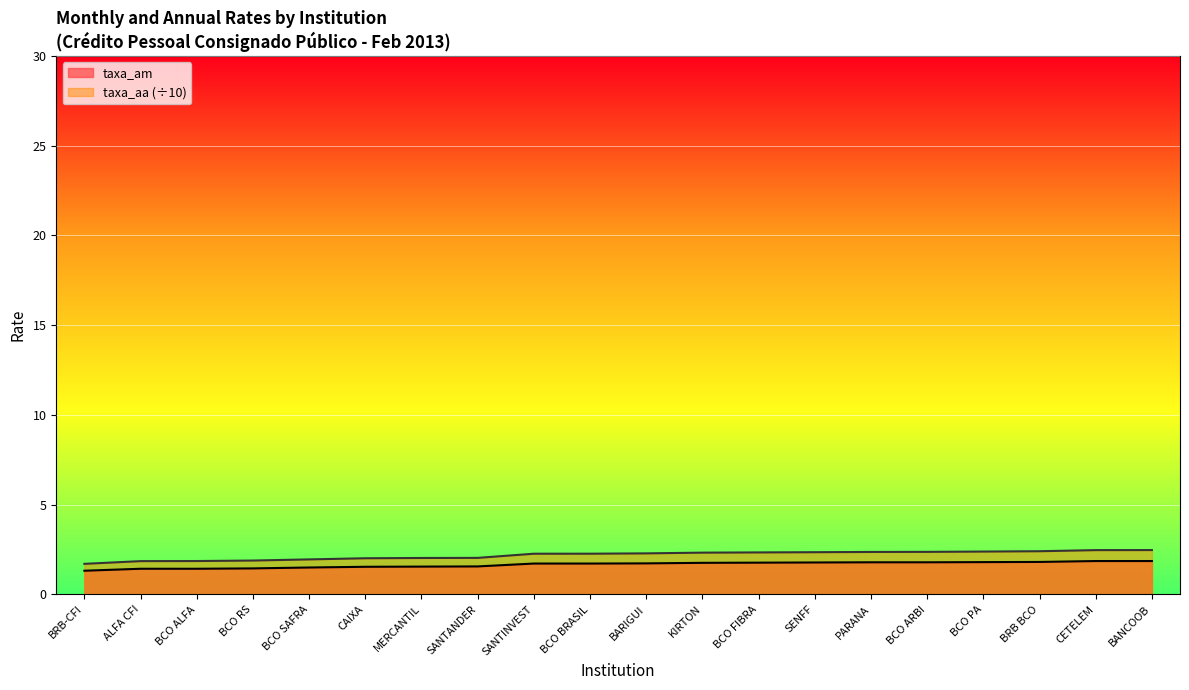

The value of taxa_aa at SENFF is 3.9. True or false?

False